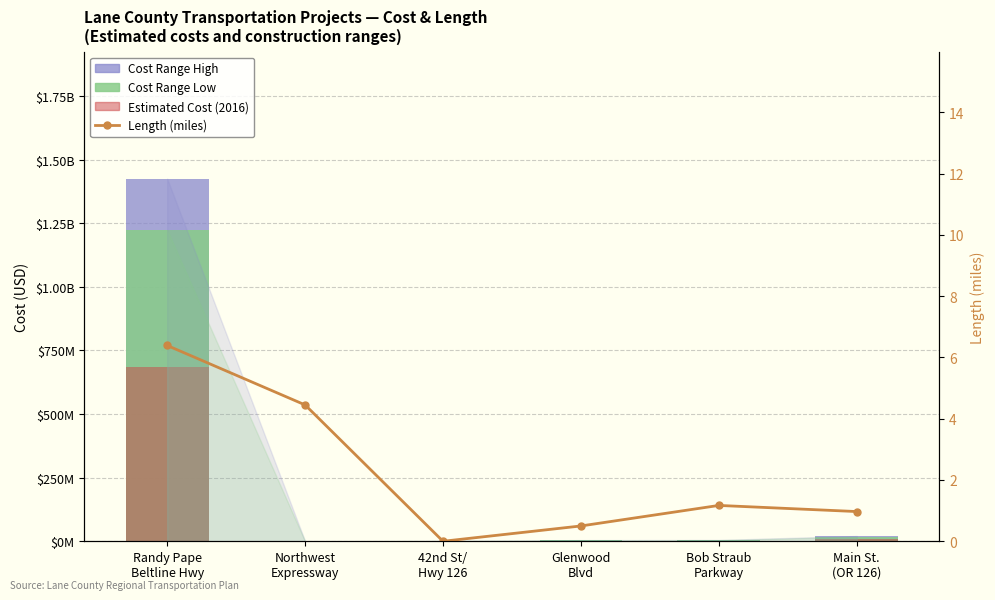

How many categories are shown in the chart?

6